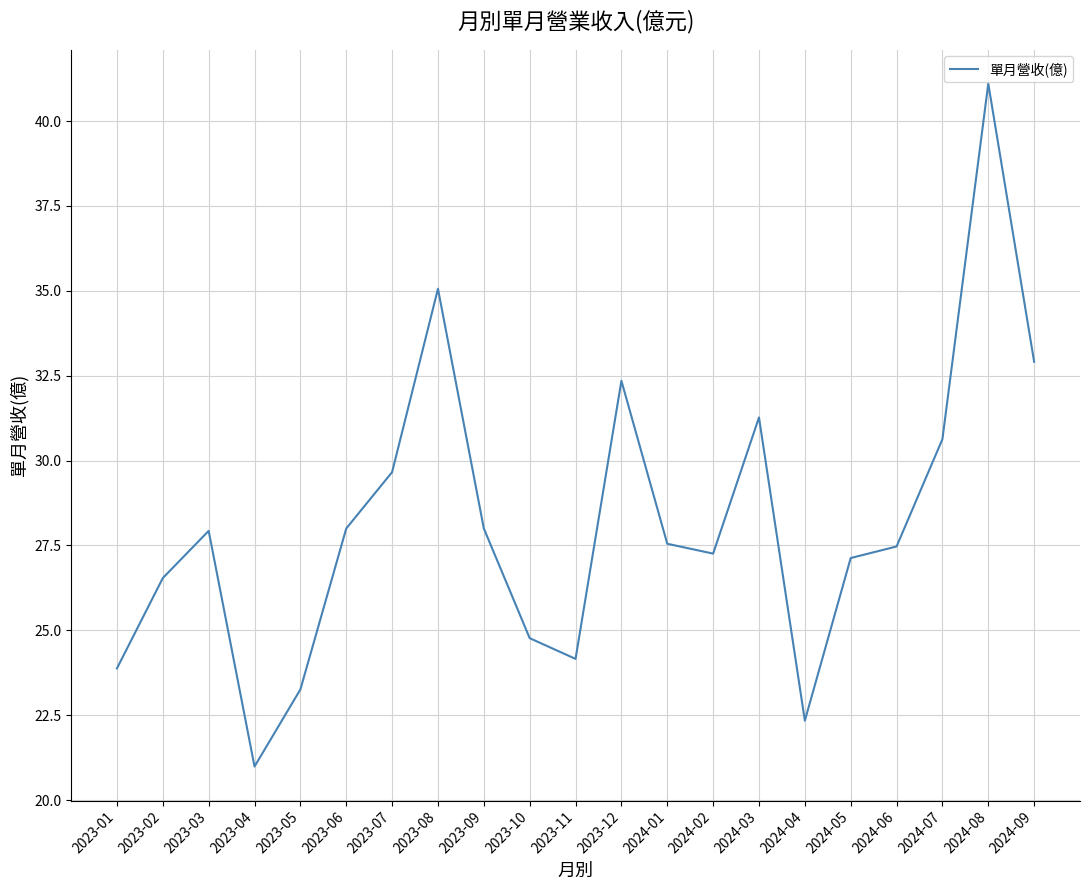

What position from the left is 2023-10?

10